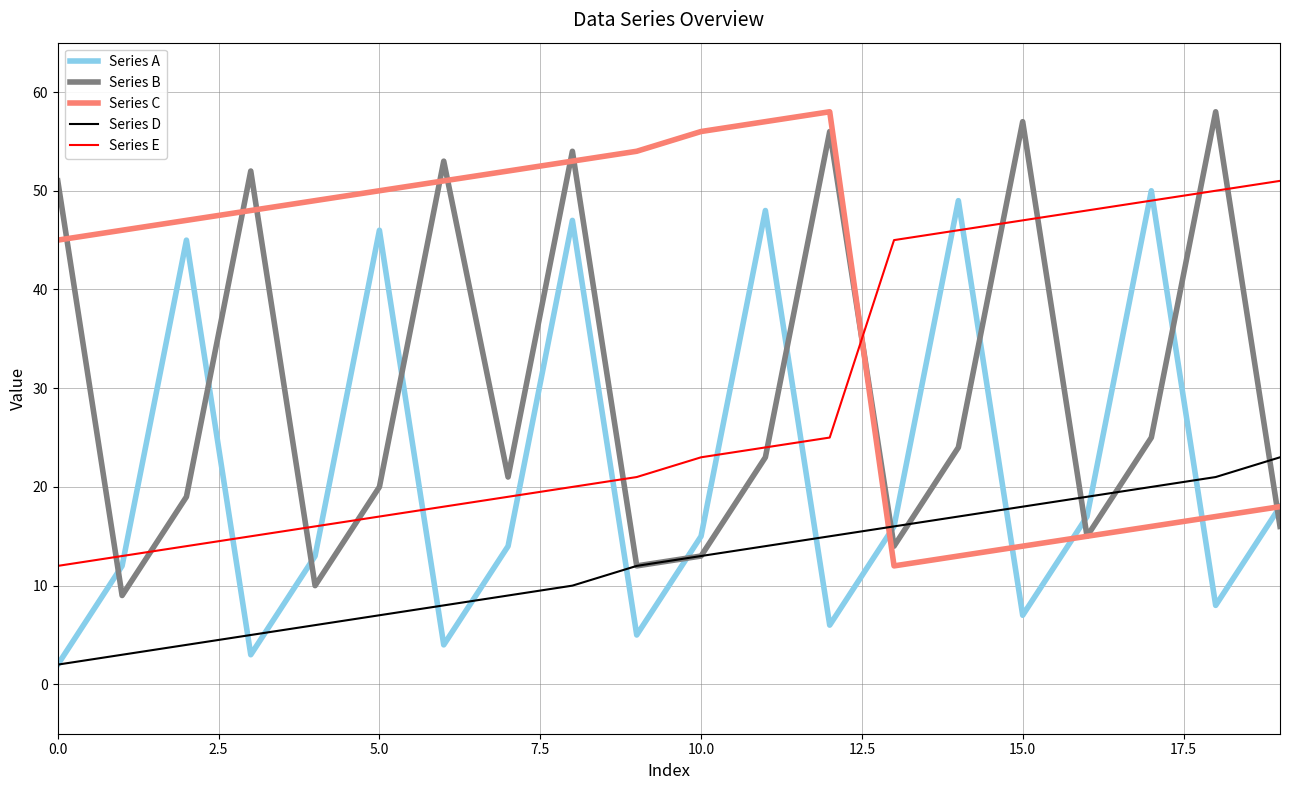

What is the average value of the Series D series?

12